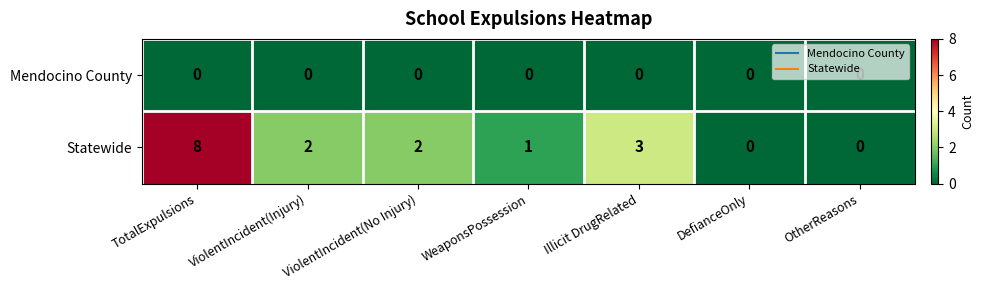

The value of Statewide at TotalExpulsions is 3. True or false?

False